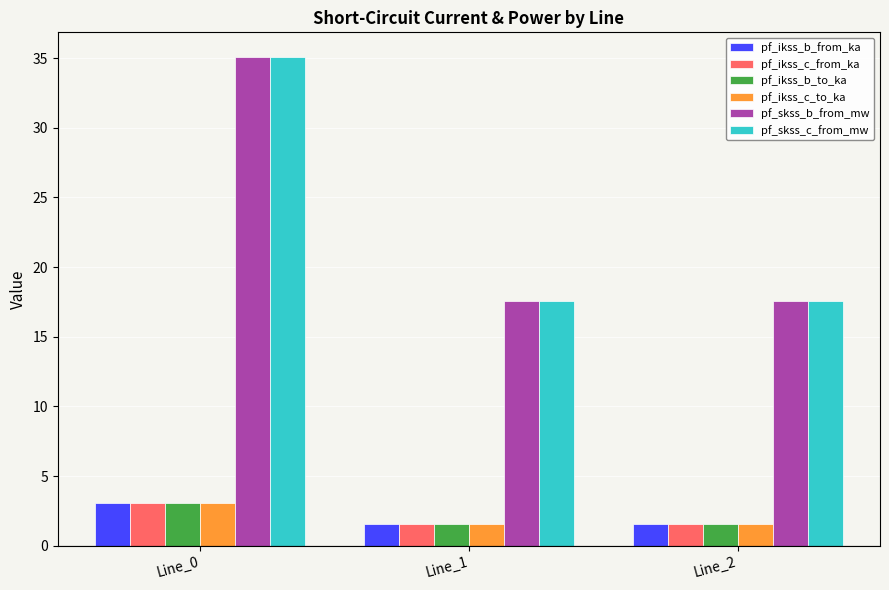

What is the total value across all series at Line_0?

82.4